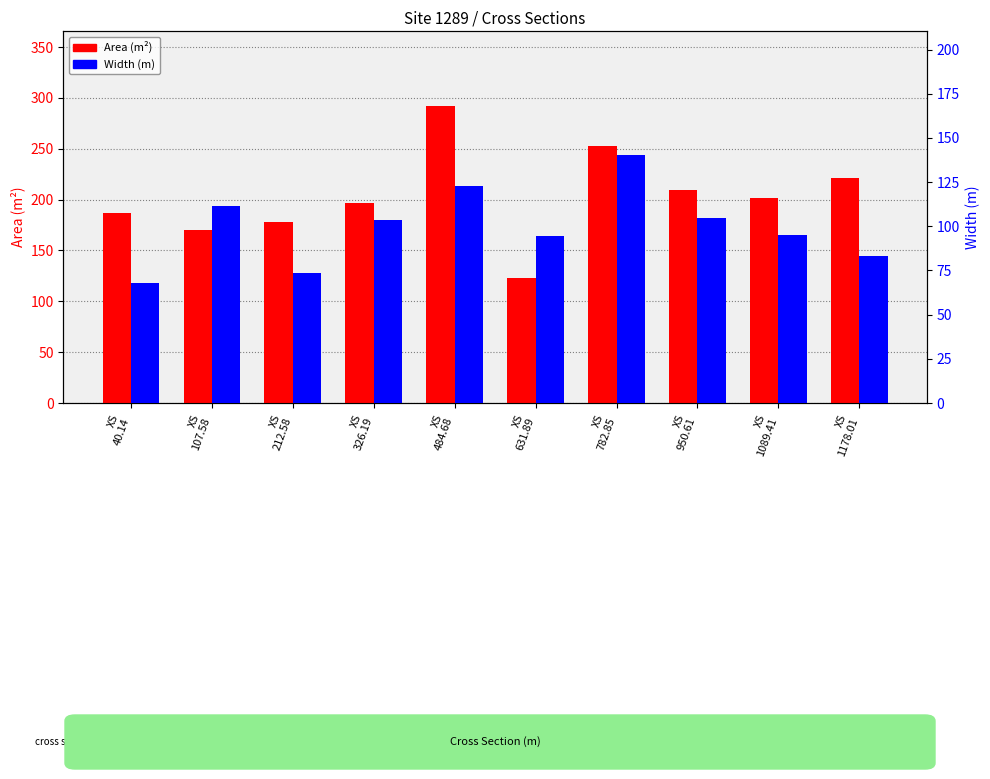

Reading right to left, transcribe all the data shown in this chart.

Area (m²): XS
1178.01=221.4	XS
1089.41=201.4	XS
950.61=209.6	XS
782.85=252.3	XS
631.89=122.8	XS
484.68=292.3	XS
326.19=196.5	XS
212.58=178.2	XS
107.58=169.6	XS
40.14=186.4
Width (m): XS
1178.01=83.2	XS
1089.41=95.2	XS
950.61=104.9	XS
782.85=140.2	XS
631.89=94.8	XS
484.68=122.9	XS
326.19=103.3	XS
212.58=73.6	XS
107.58=111.7	XS
40.14=67.7